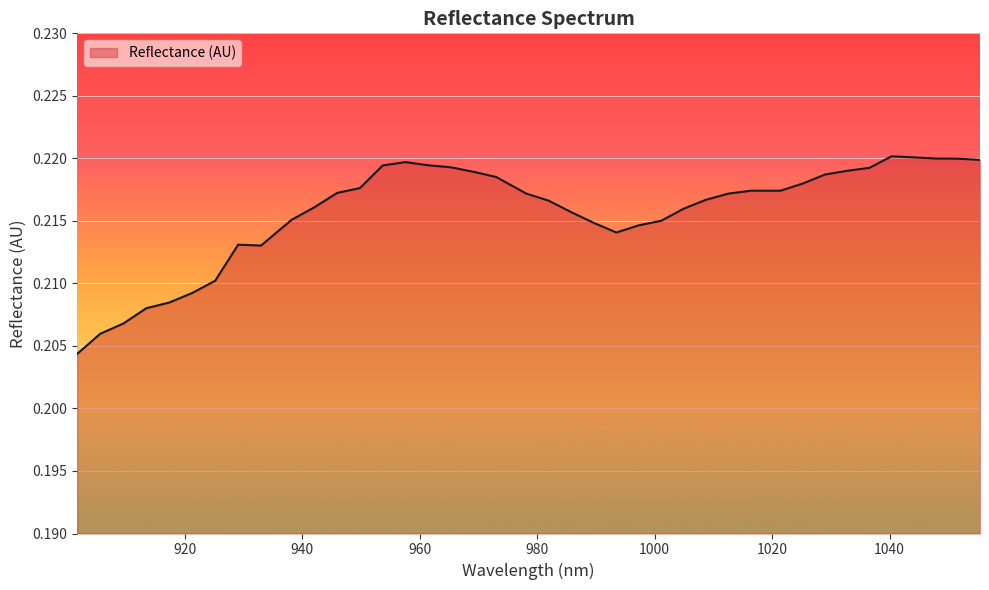

Does the chart display data point markers on the line(s)?

No